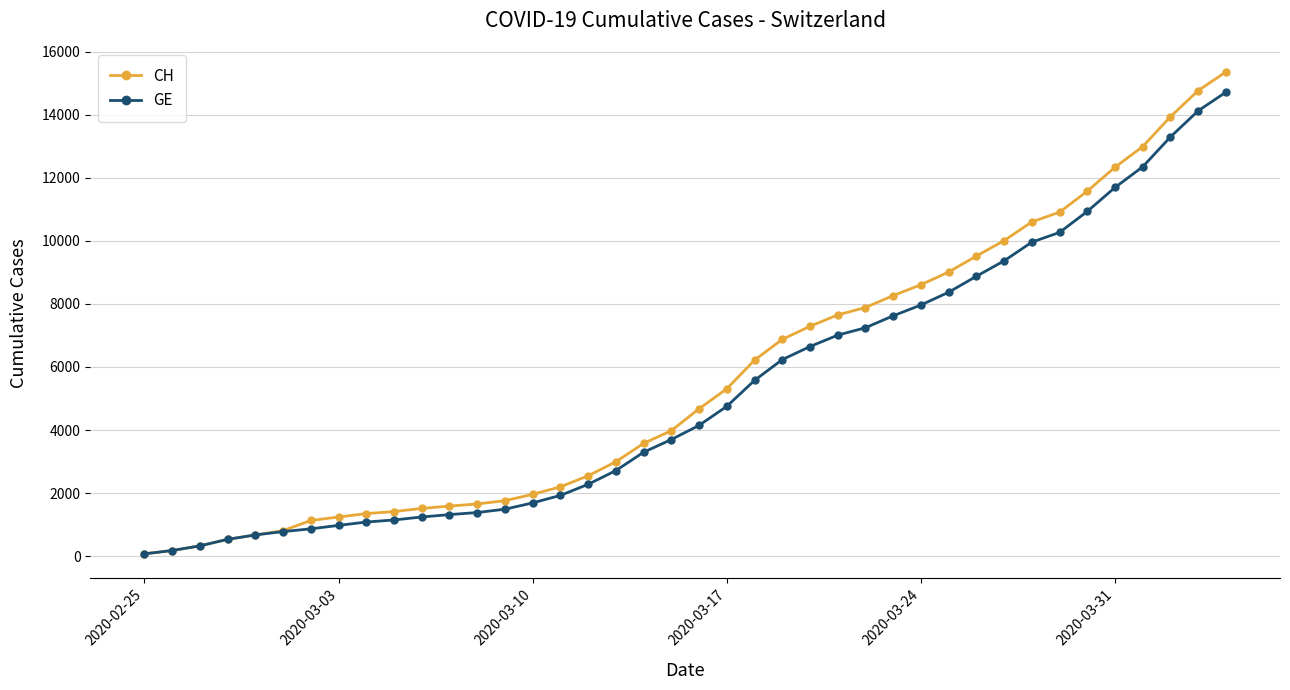

At how many categories does at least one series exceed 9195?

10